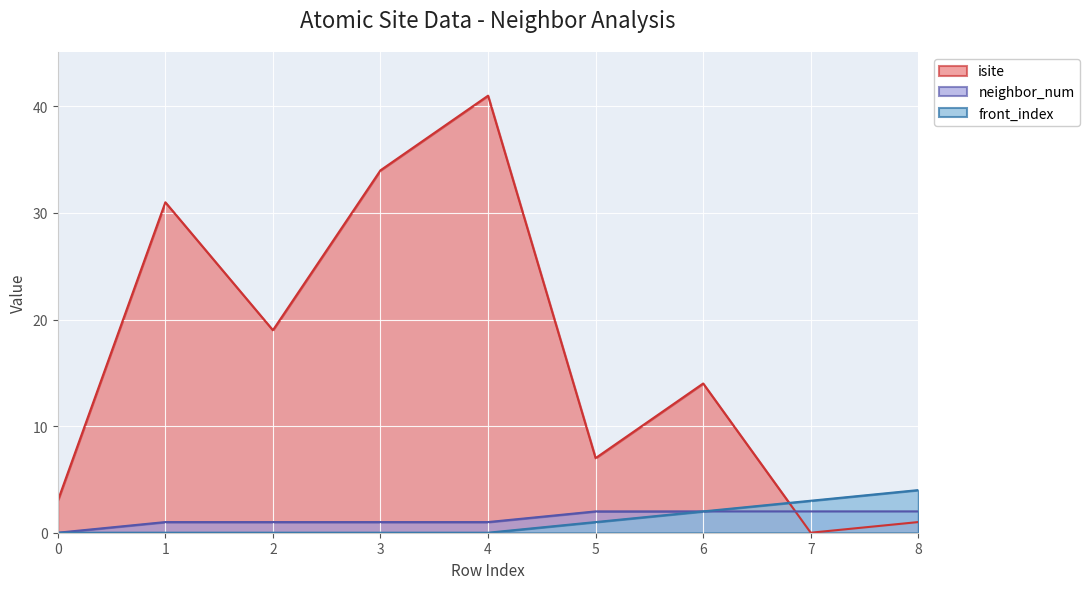

Reading right to left, list all the values displayed in this chart.

isite: 1	0	14	7	41	34	19	31	3
neighbor_num: 2	2	2	2	1	1	1	1	0
front_index: 4	3	2	1	0	0	0	0	0